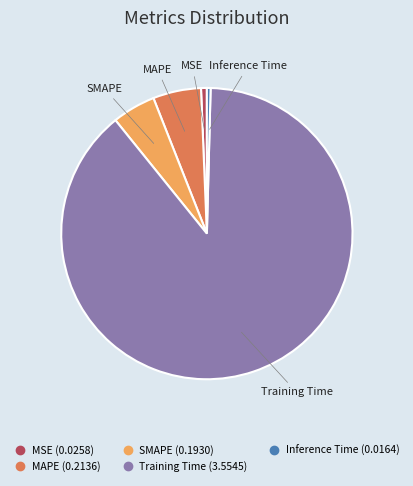

The MSE slice represents 1% of the pie. True or false?

True